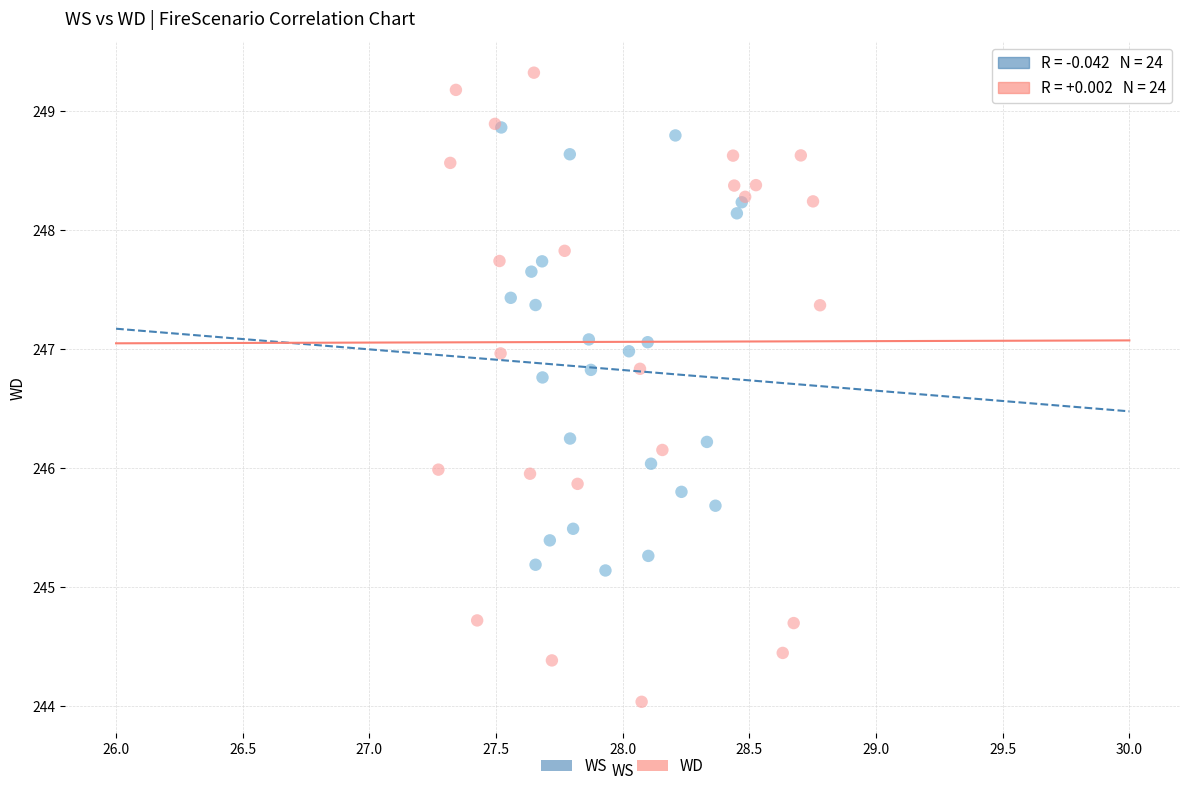

Which series reaches the minimum Y coordinate?

WD